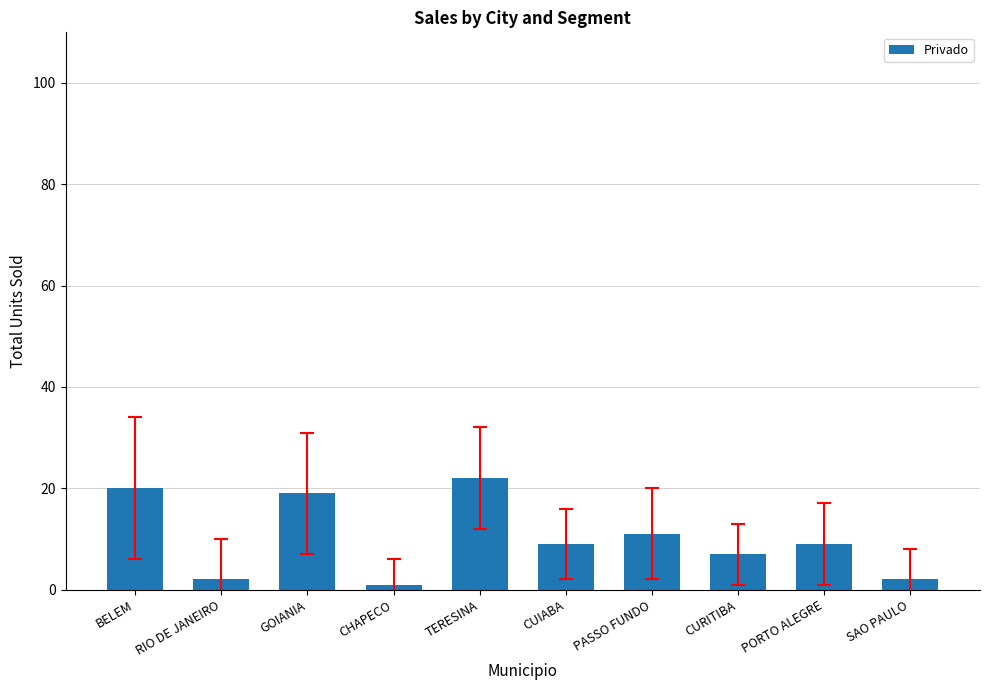

What is the sum of the values at PORTO ALEGRE and TERESINA?

31